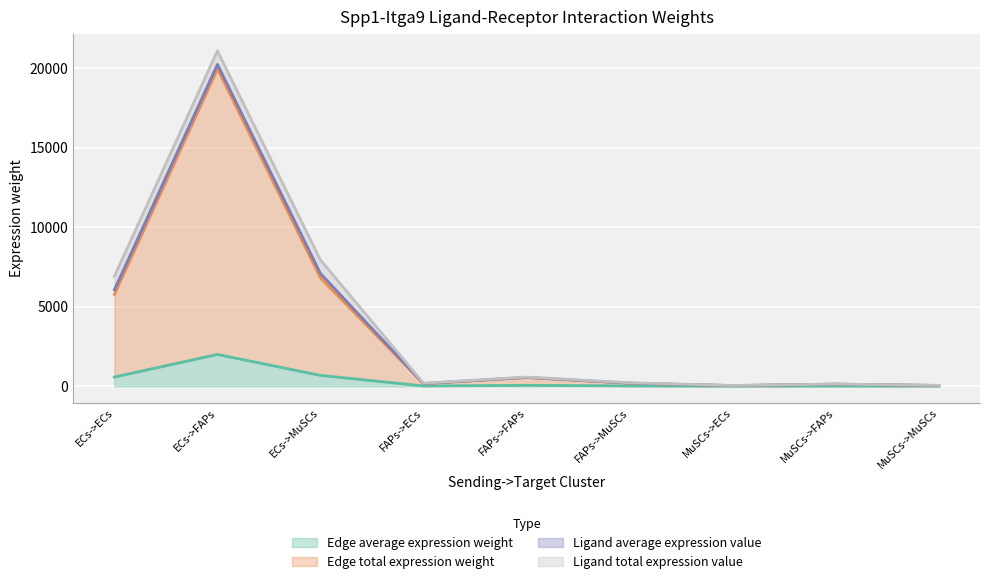

Which series has the largest range (max minus min)?

Edge total expression weight